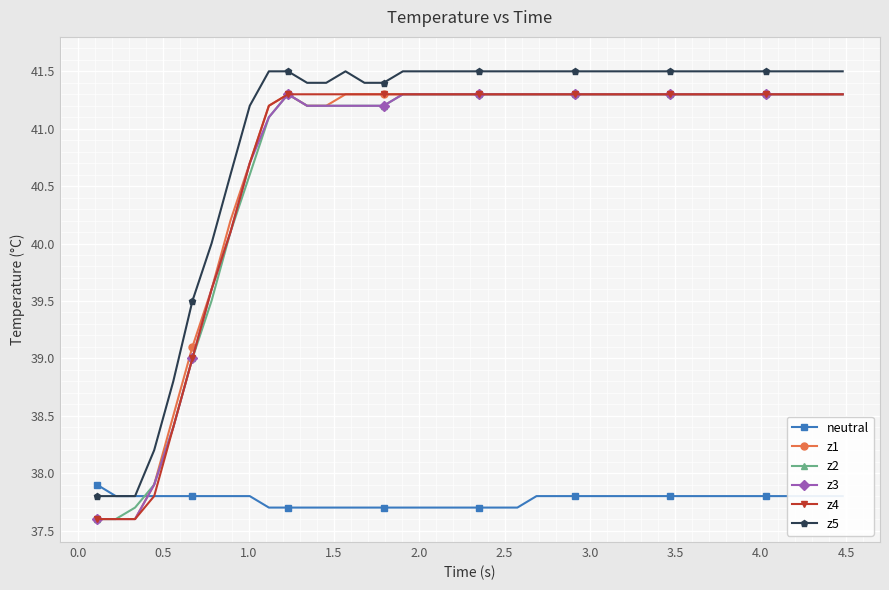

What is the lowest value of the z2 series?

37.6